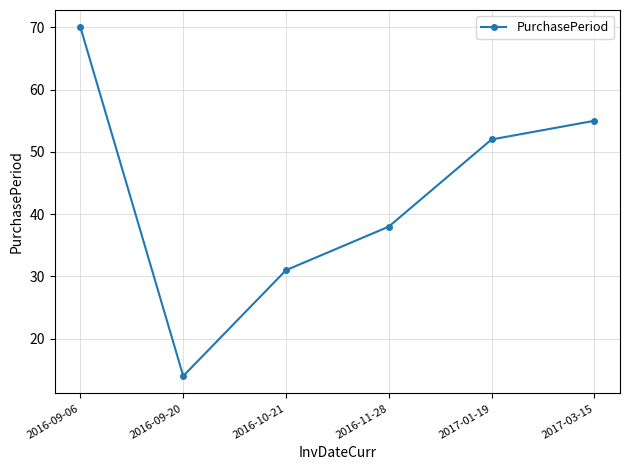

Which label corresponds to the largest value in the chart?

2016-09-06